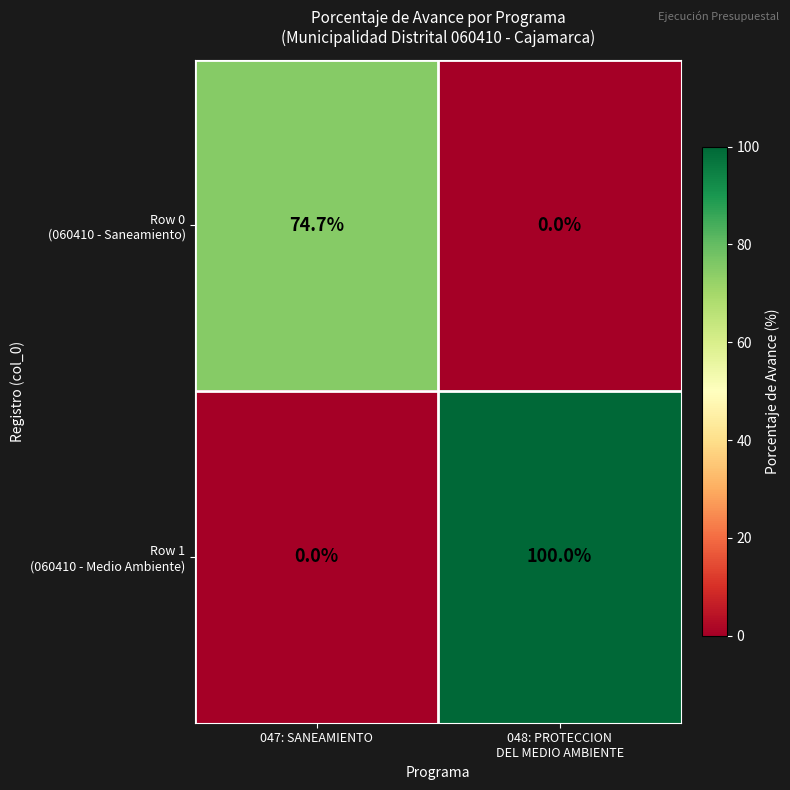

What is the greatest value displayed?

100.0